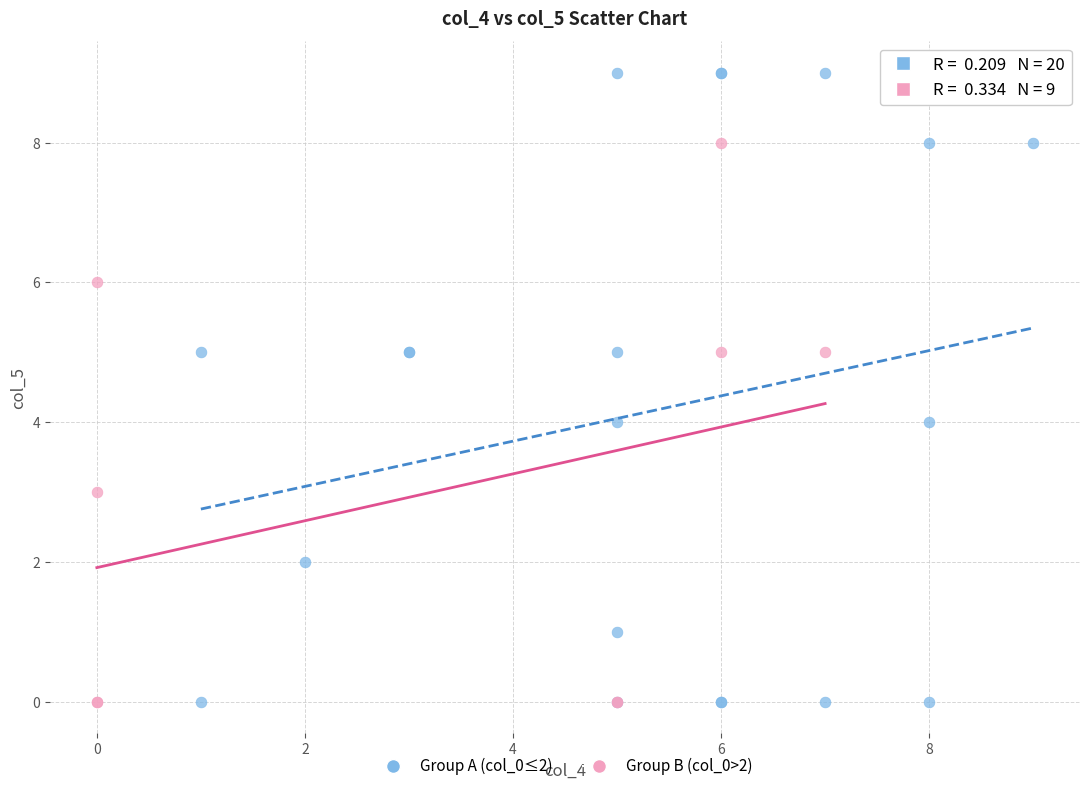

What are all the series names shown in the legend?

Group A (col_0≤2), Group B (col_0>2)